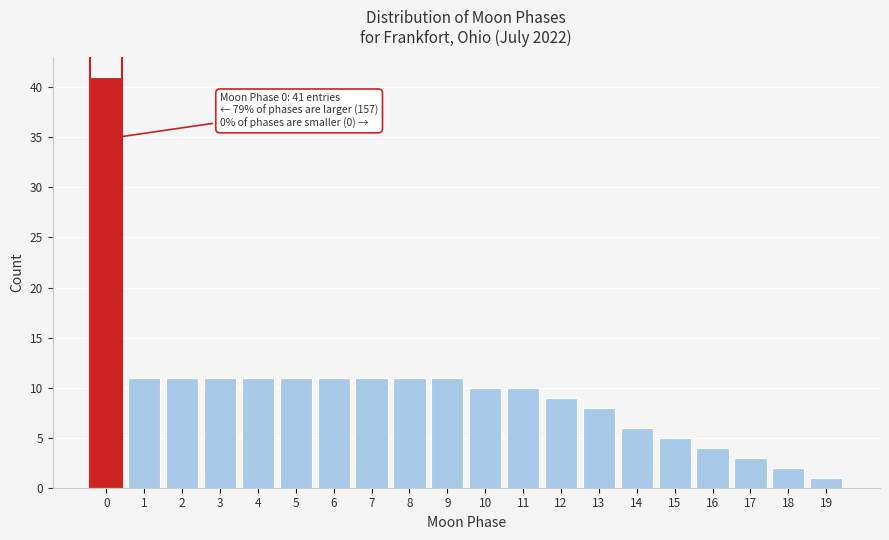

Reading right to left, transcribe all the data shown in this chart.

1	2	3	4	5	6	8	9	10	10	11	11	11	11	11	11	11	11	11	41